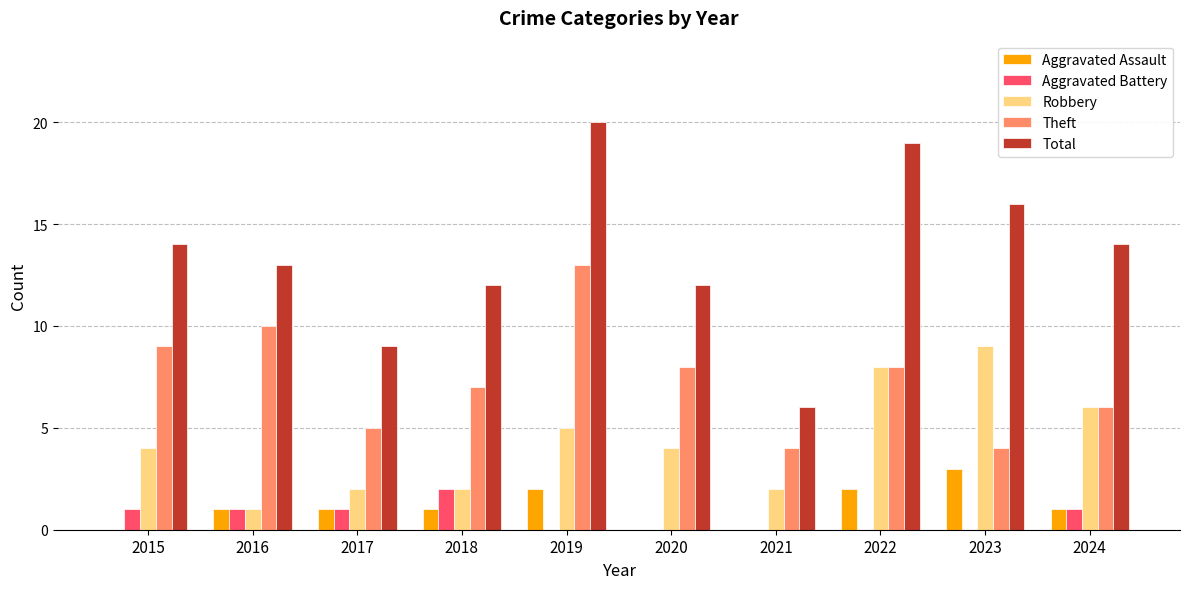

Which series has the largest total across all categories?

Total